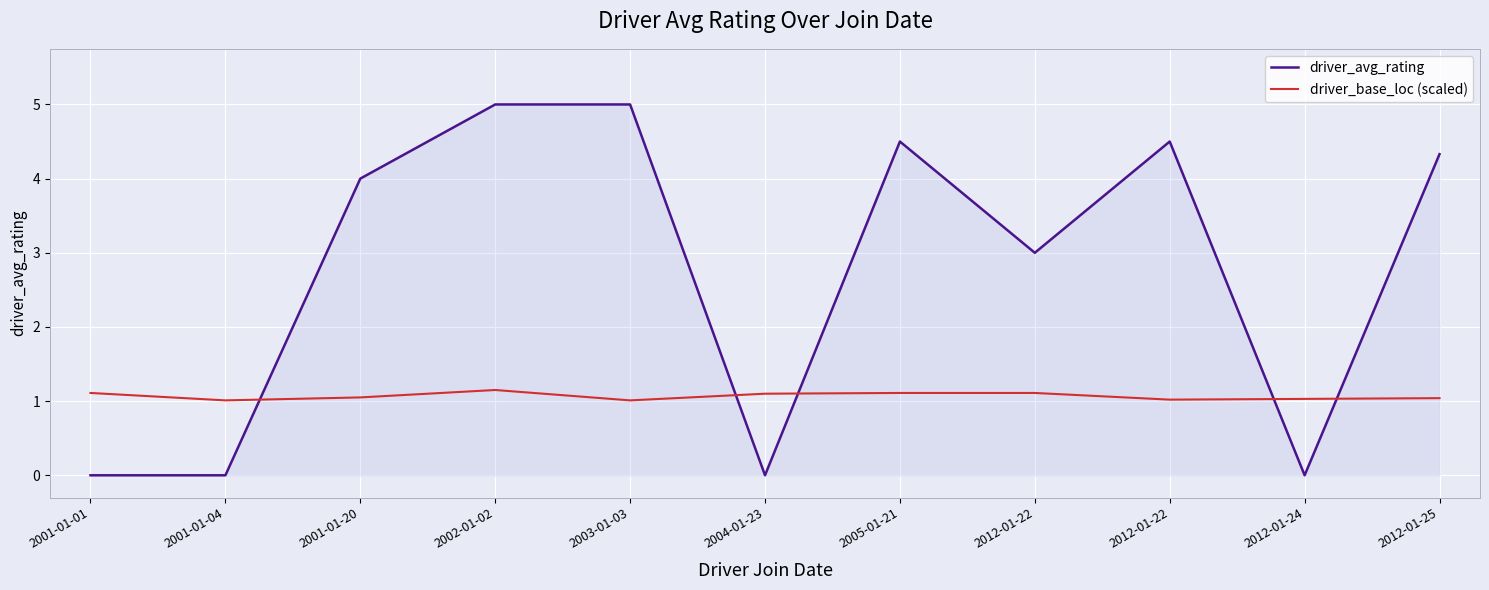

Rank the series by their average value, from highest to lowest.

driver_avg_rating, driver_base_loc (scaled)